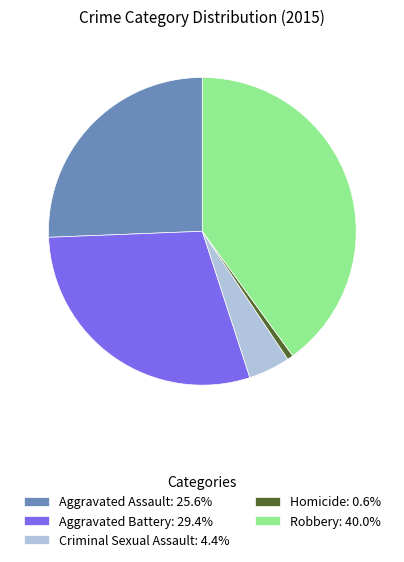

How many slices are in this pie chart?

5